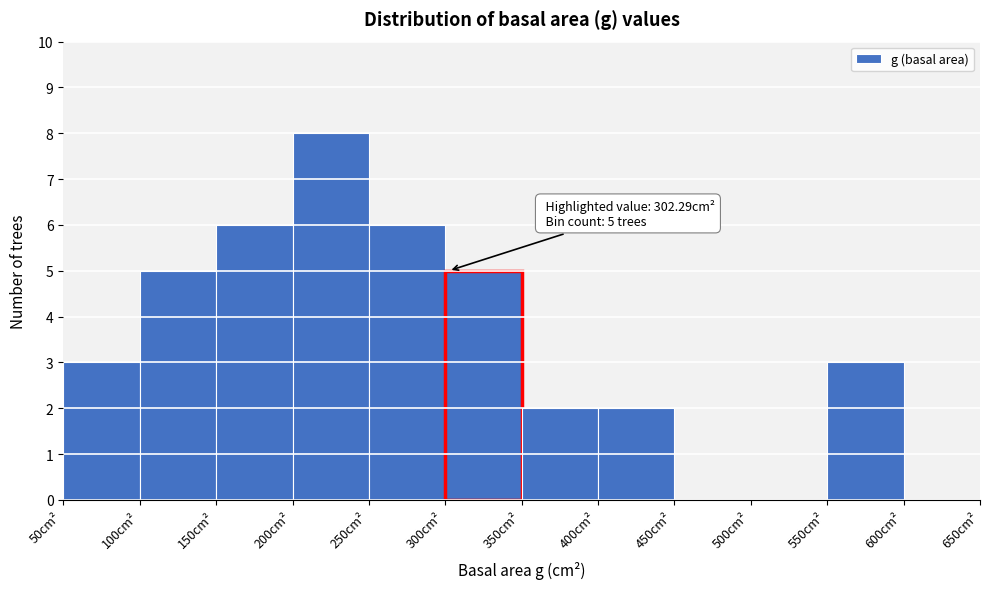

Which range on the x-axis has the tallest bar?

200 to 250